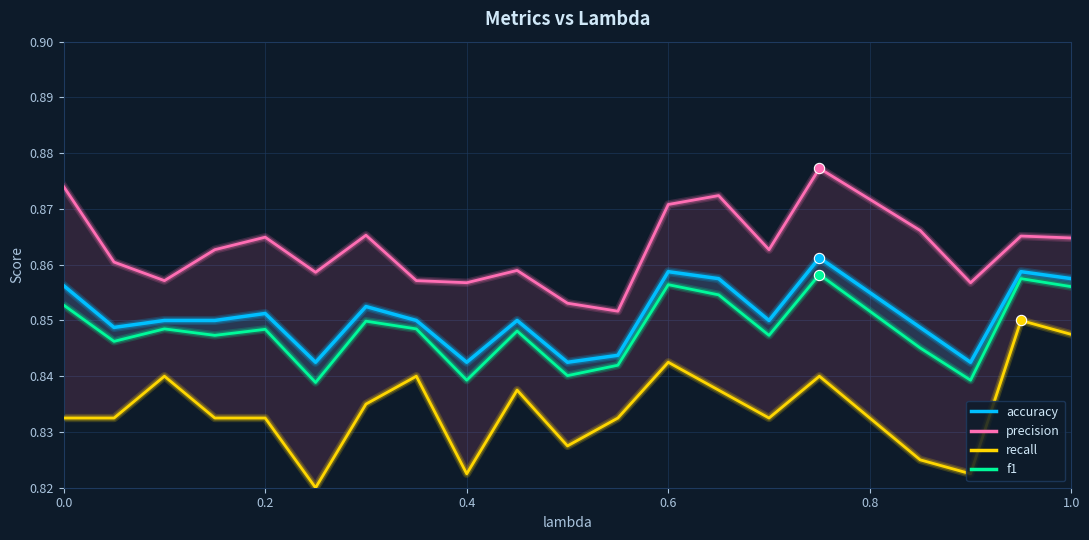

What is the total value across all series at 0.2?

3.4